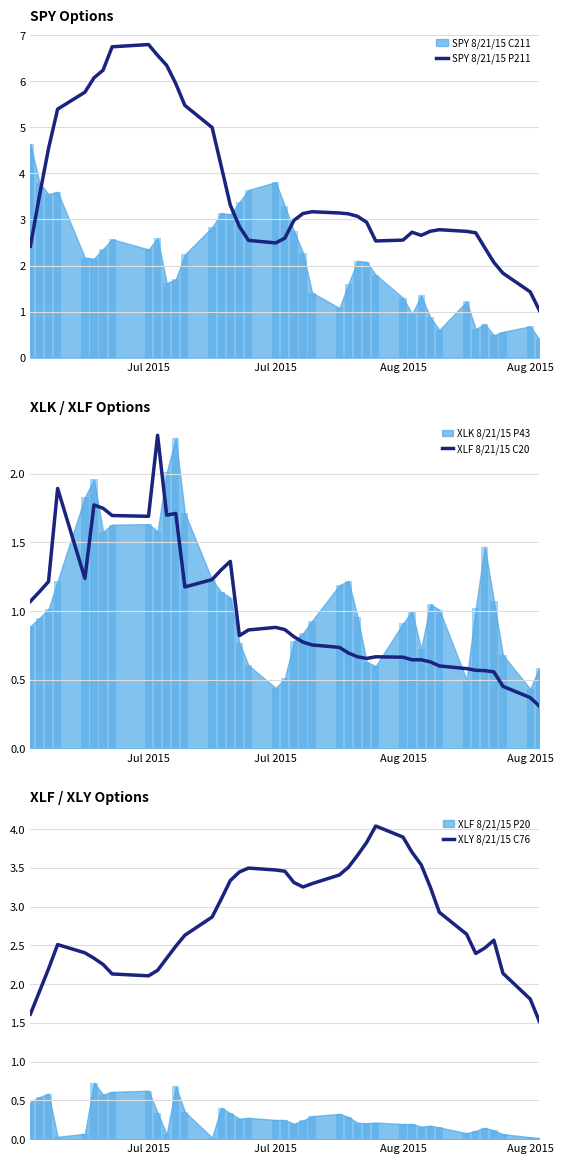

At how many categories does at least one series exceed 2?

38